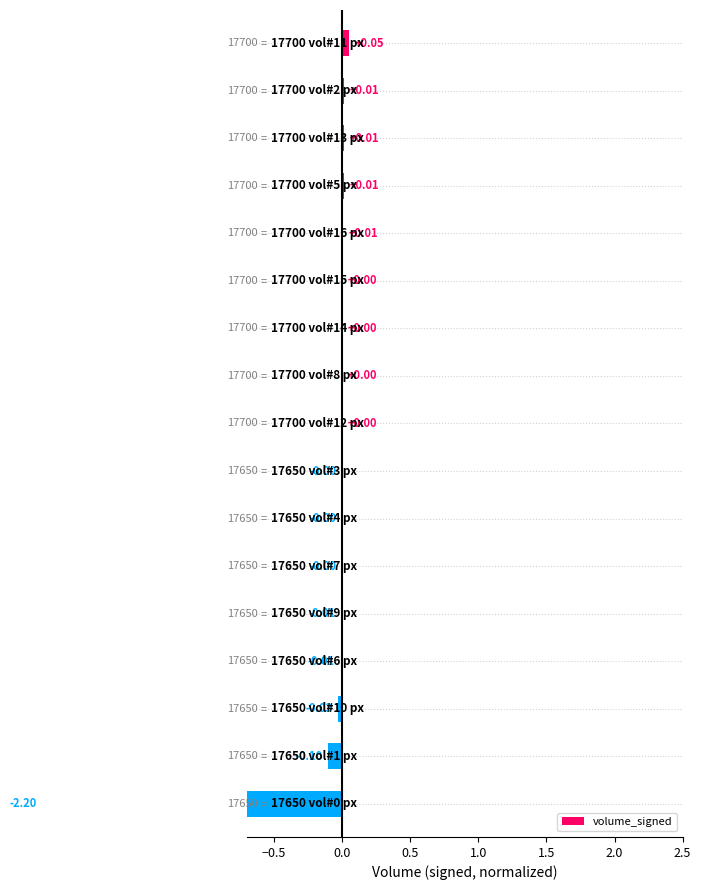

The value at 9 is -0.0. True or false?

True